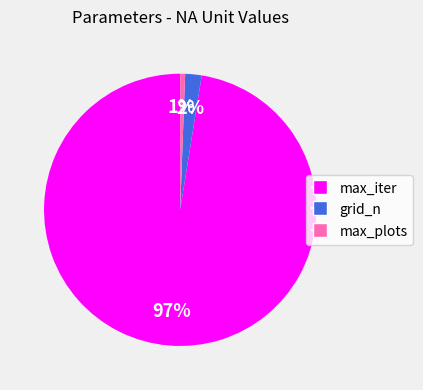

Is the sum of max_iter and grid_n greater than half?

Yes